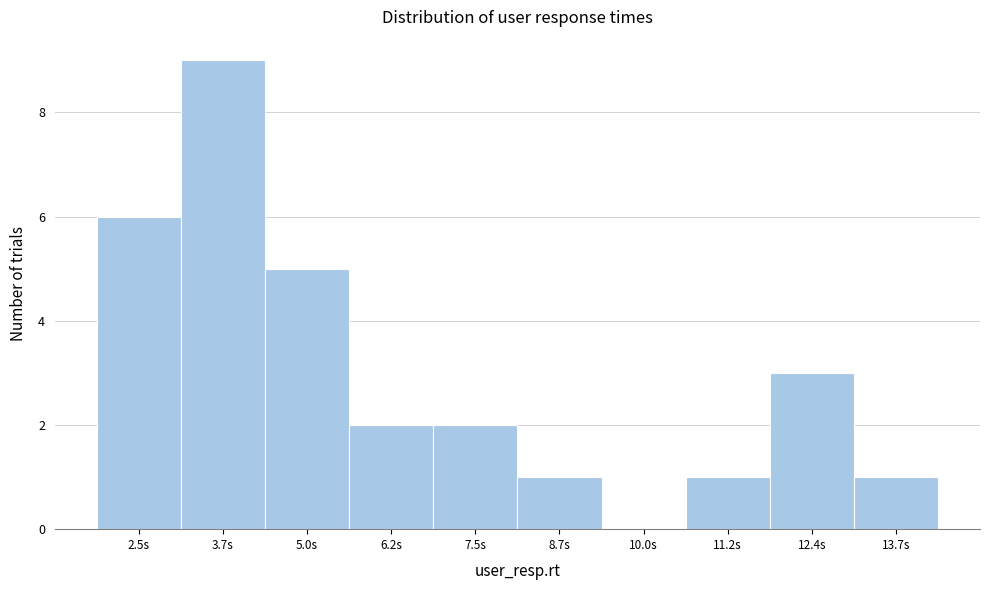

Reading left to right, transcribe all the data shown in this chart.

2.5s=6	3.7s=9	5.0s=5	6.2s=2	7.5s=2	8.7s=1	10.0s=0	11.2s=1	12.4s=3	13.7s=1